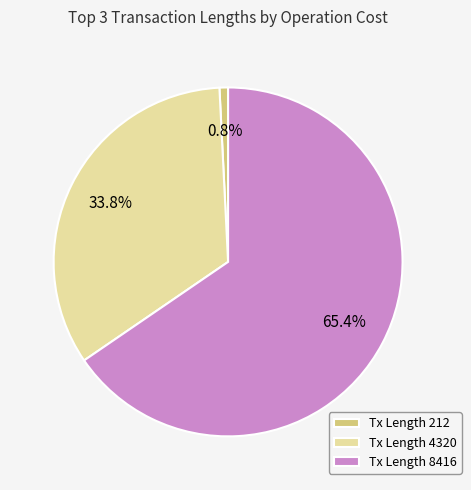

What portion of the pie excludes Tx Length 8416?

34.6%